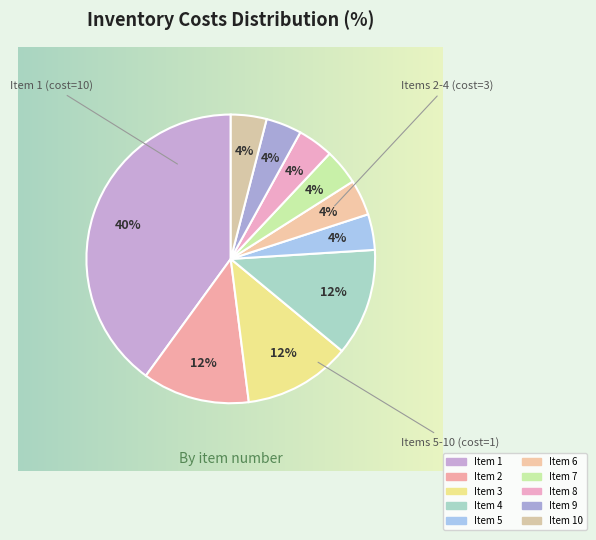

How many segments does this pie chart have?

10